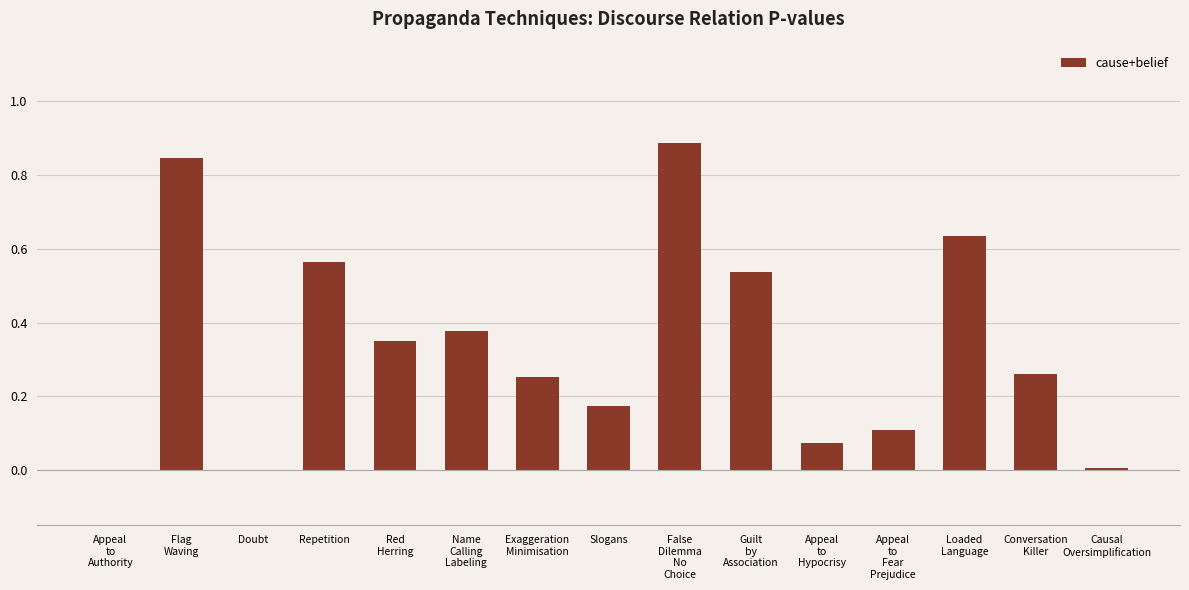

What is the maximum value shown in the chart?

0.9